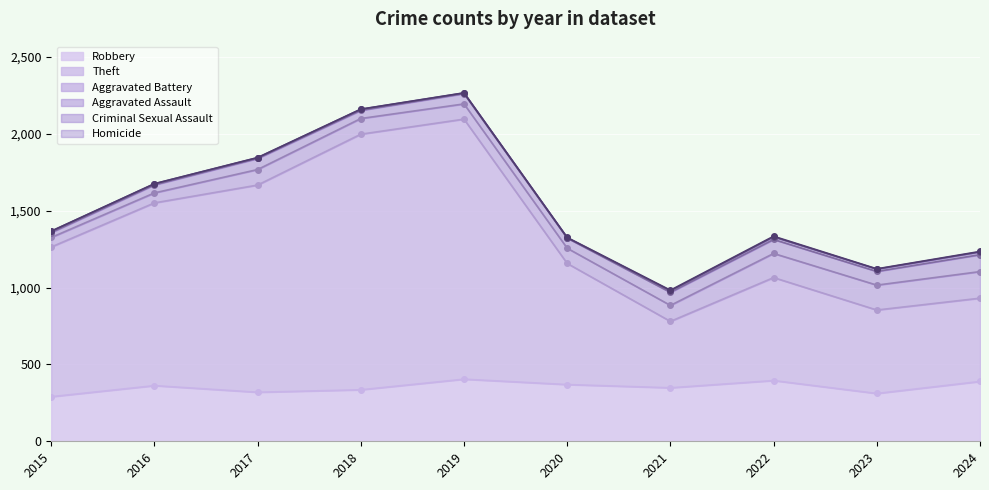

What is the greatest value displayed?

1692